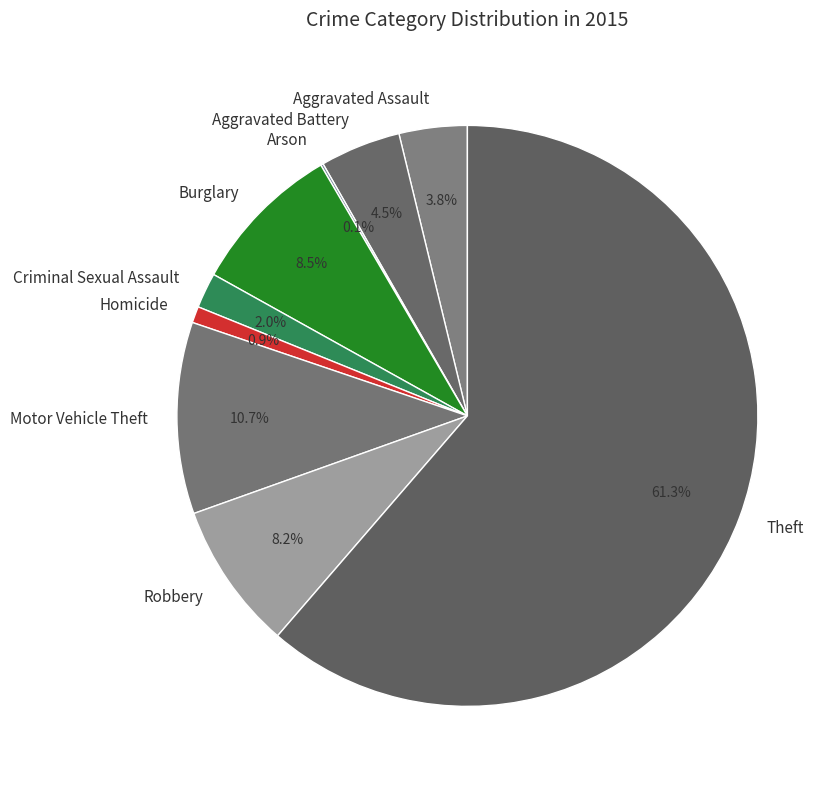

The Criminal Sexual Assault slice represents 2% of the pie. True or false?

True